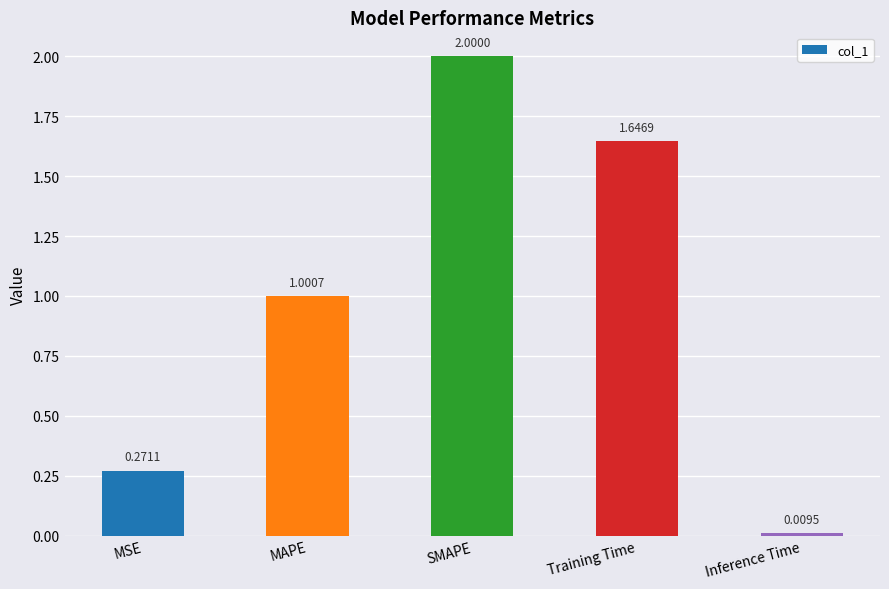

What is the change in value from MSE to SMAPE?

+1.7